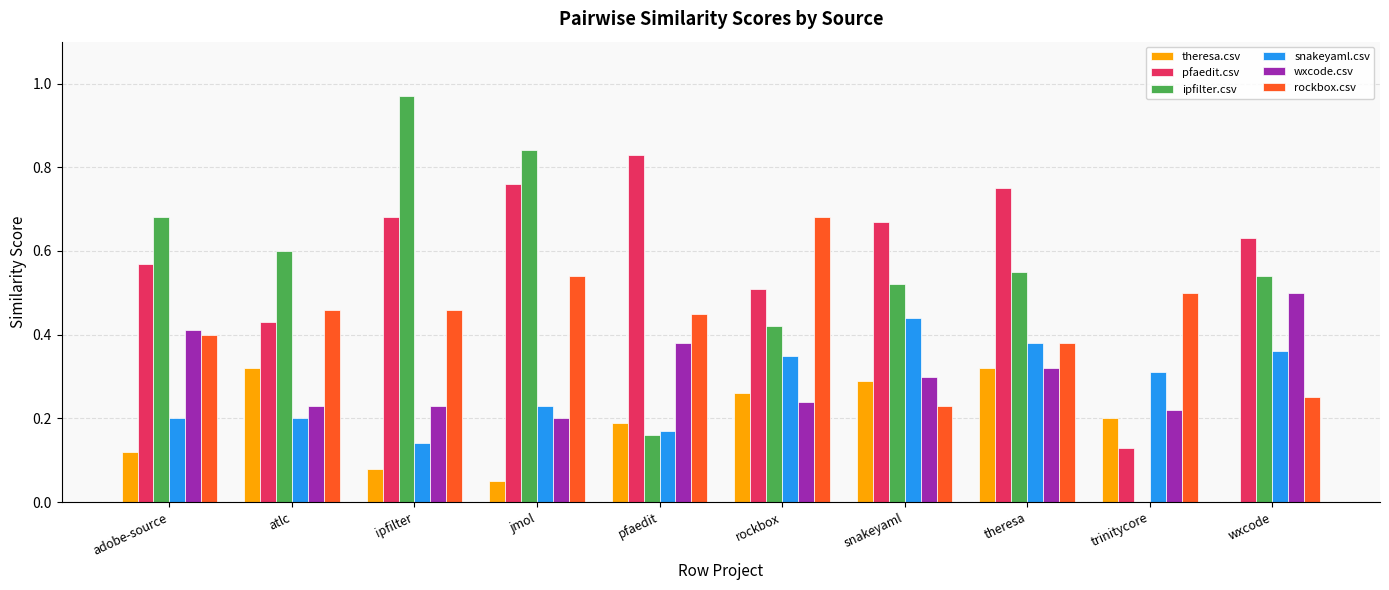

Count the pfaedit.csv values in the range 0 to 1.

10